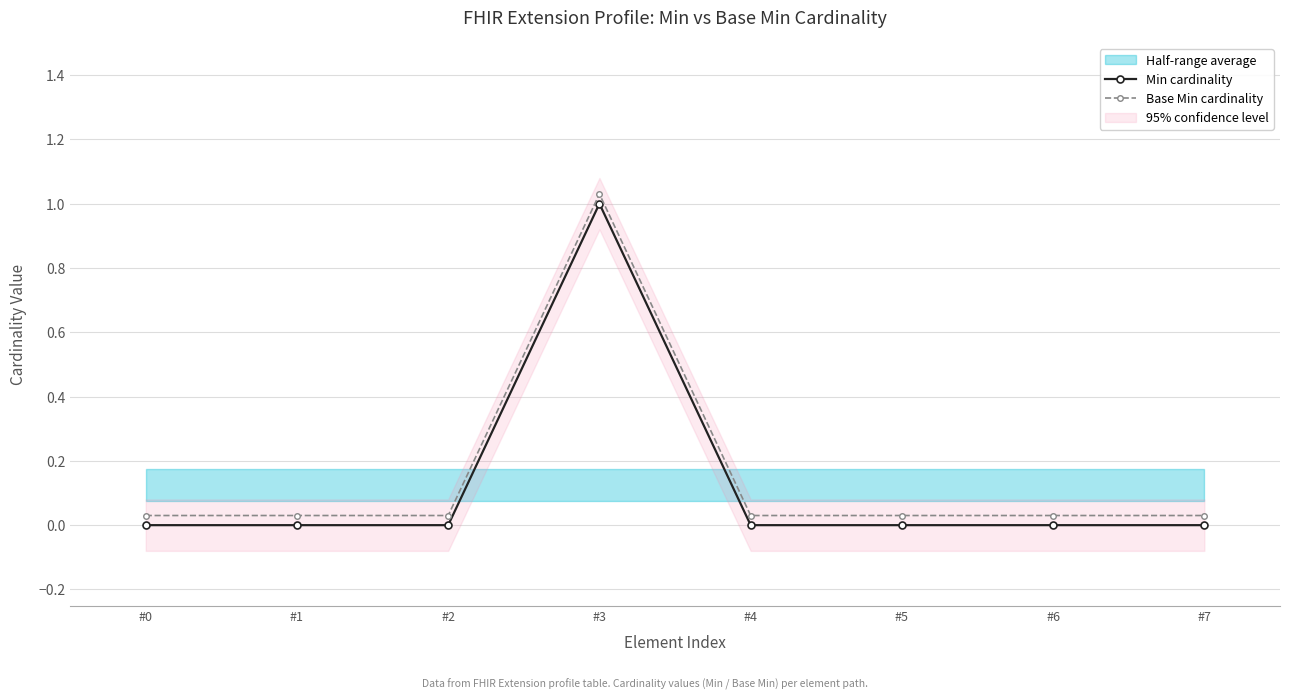

Reading left to right, transcribe all the data shown in this chart.

Min cardinality: #0=0.0	#1=0.0	#2=0.0	#3=1.0	#4=0.0	#5=0.0	#6=0.0	#7=0.0
Base Min cardinality: #0=0.0	#1=0.0	#2=0.0	#3=1.0	#4=0.0	#5=0.0	#6=0.0	#7=0.0